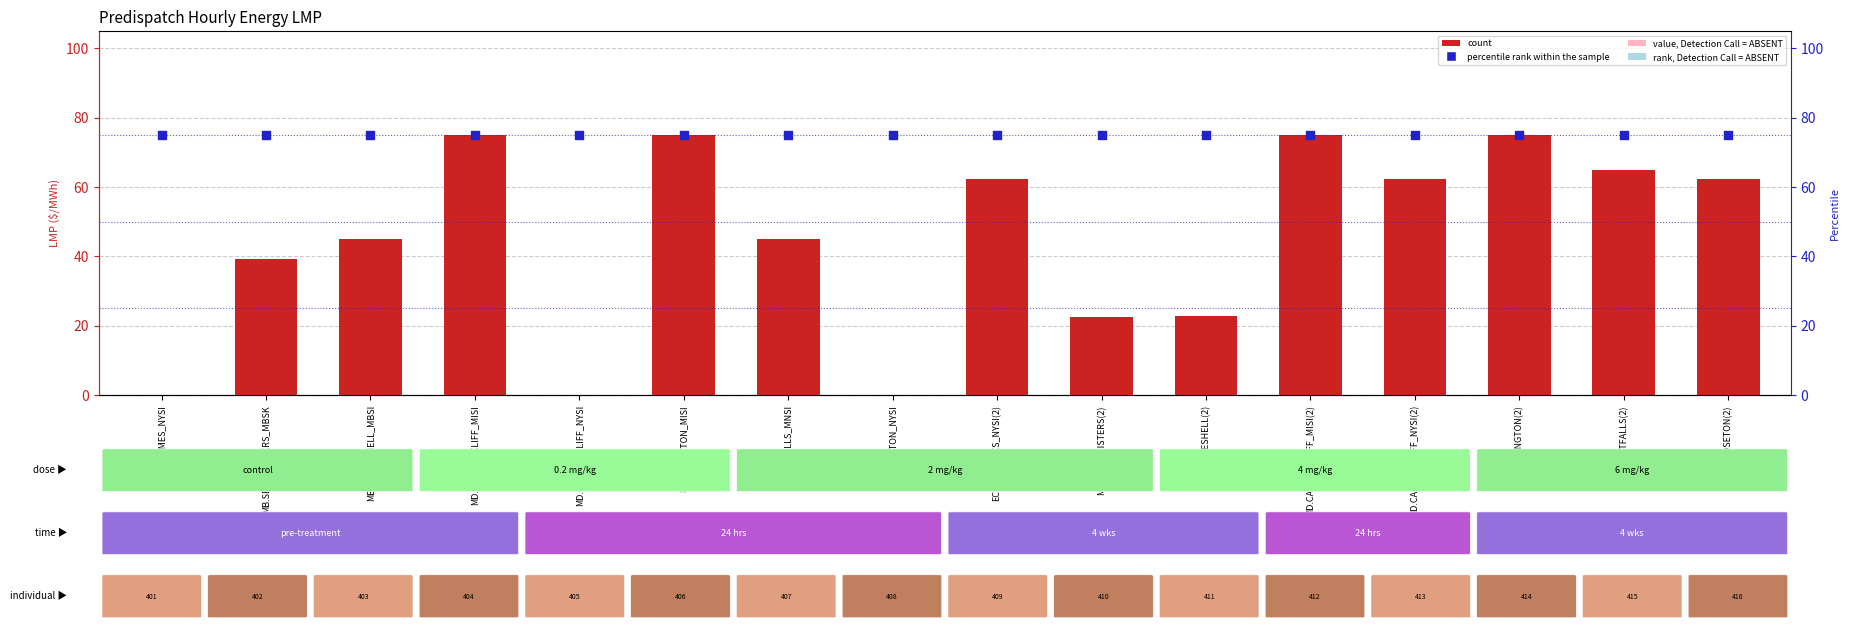

Is the value of percentile rank within the sample at MD.CALVERTCLIFF_NYSI greater than the value of count at MD.CALVERTCLIFF_MISI(2)?

Yes